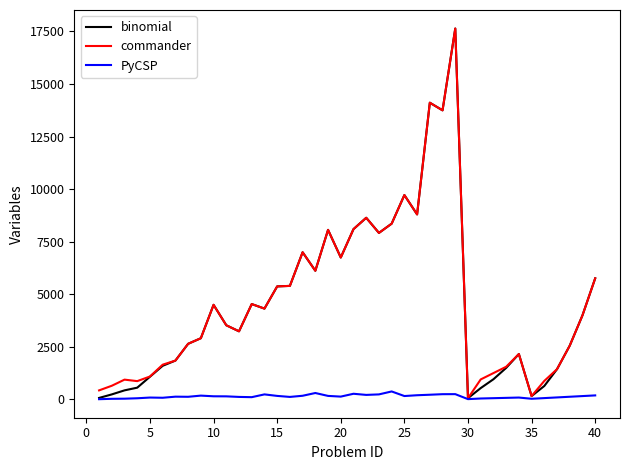

What is the maximum value shown in the chart?

17640